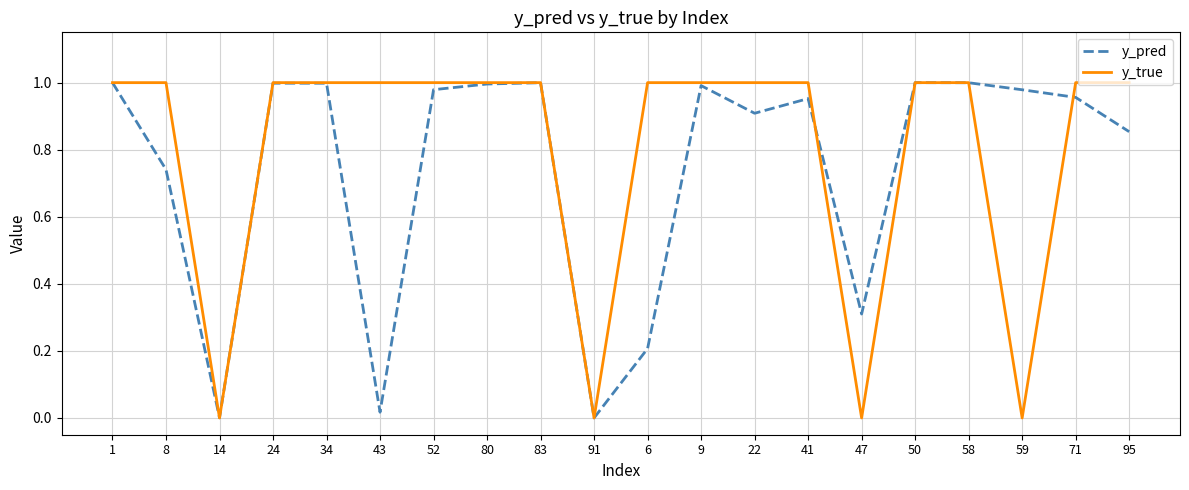

What position from the right is 95?

1